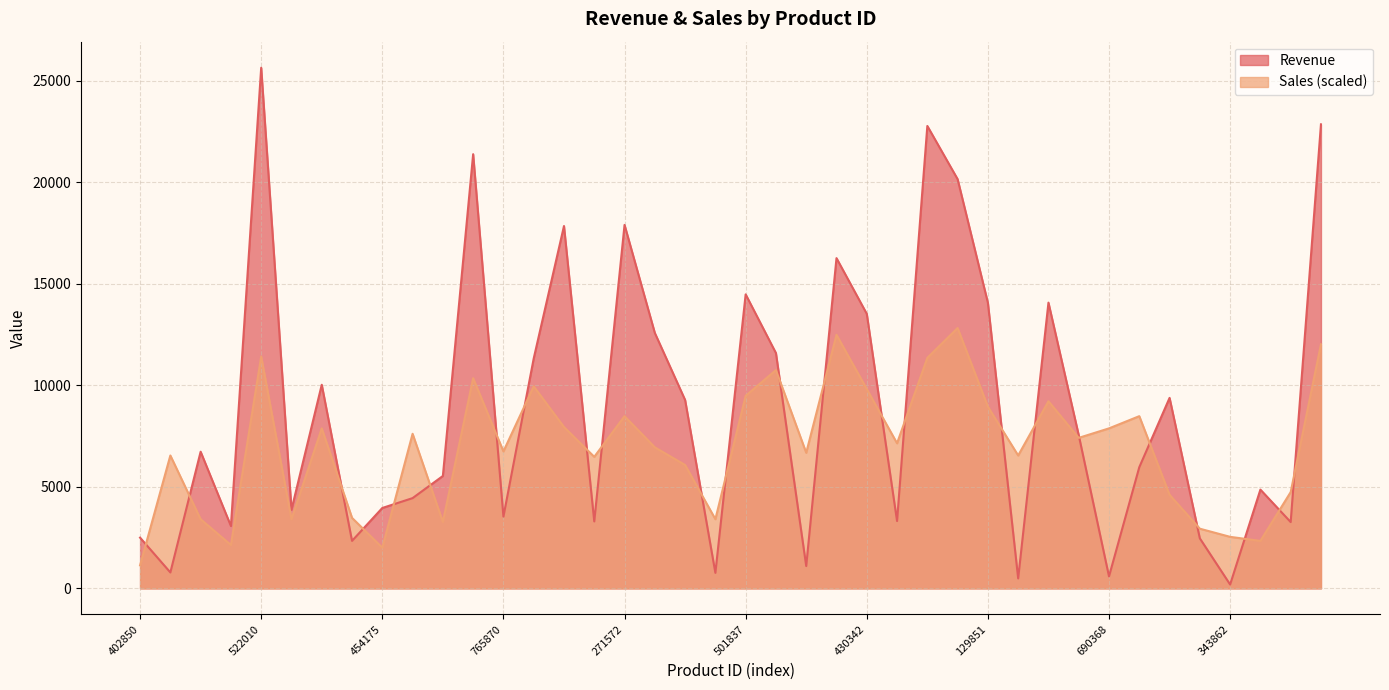

What is the highest value of the Revenue series?

25650.0